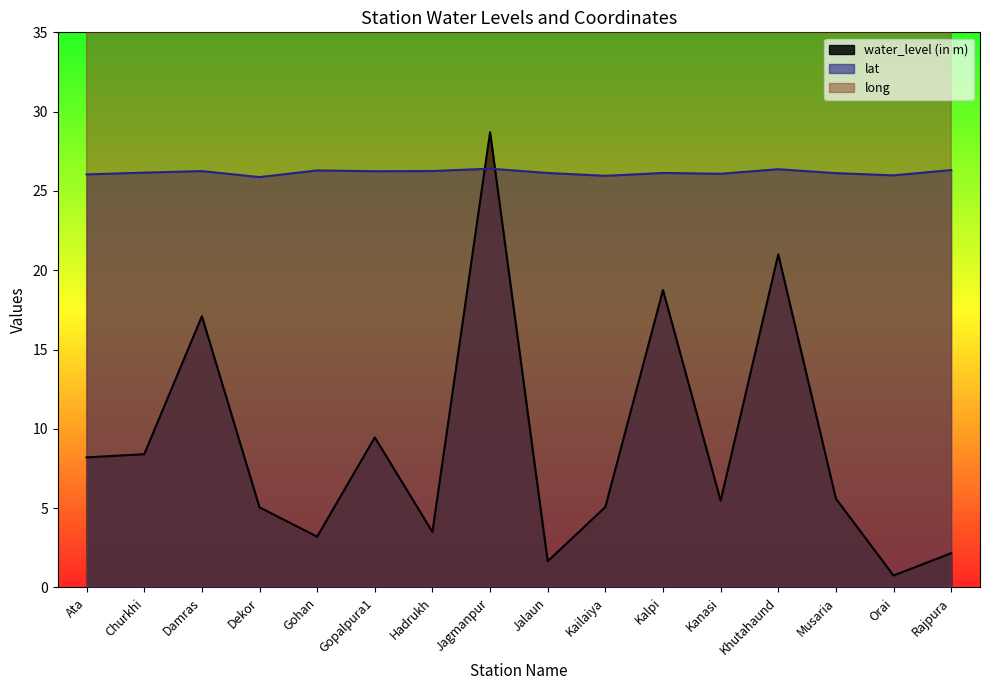

What are all the series names shown in the legend?

water_level (in m), lat, long